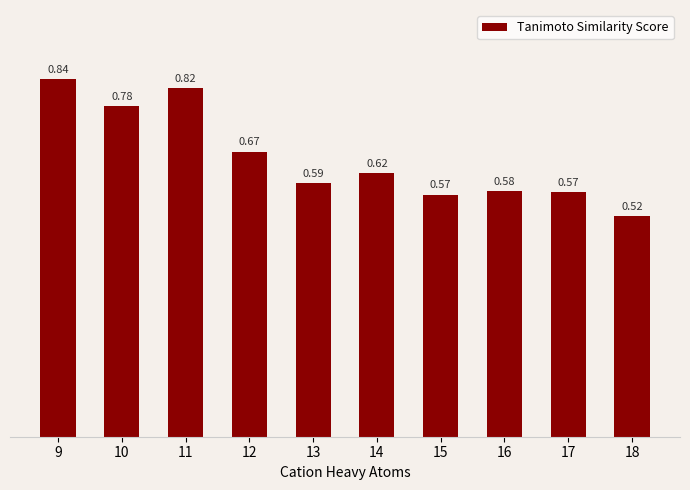

Does the chart contain stacked bars?

No